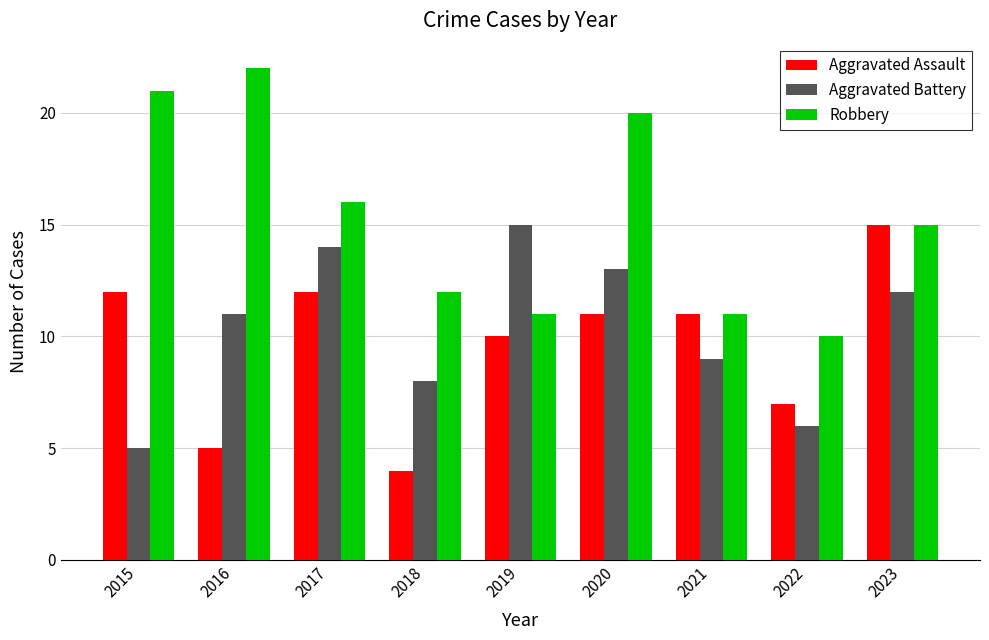

How many bars are there in total?

27